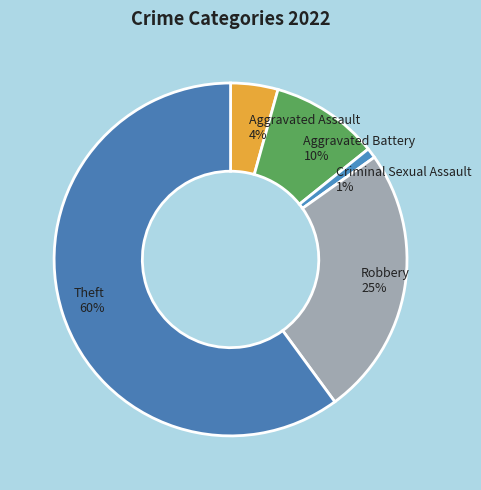

How many slices are in this pie chart?

5